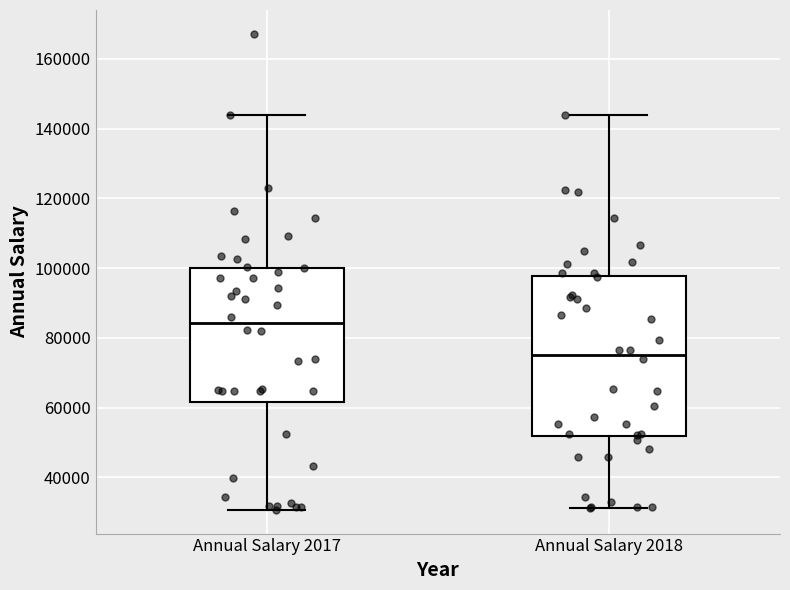

Which box is the tallest, from its lower edge to its upper edge?

Annual Salary 2018